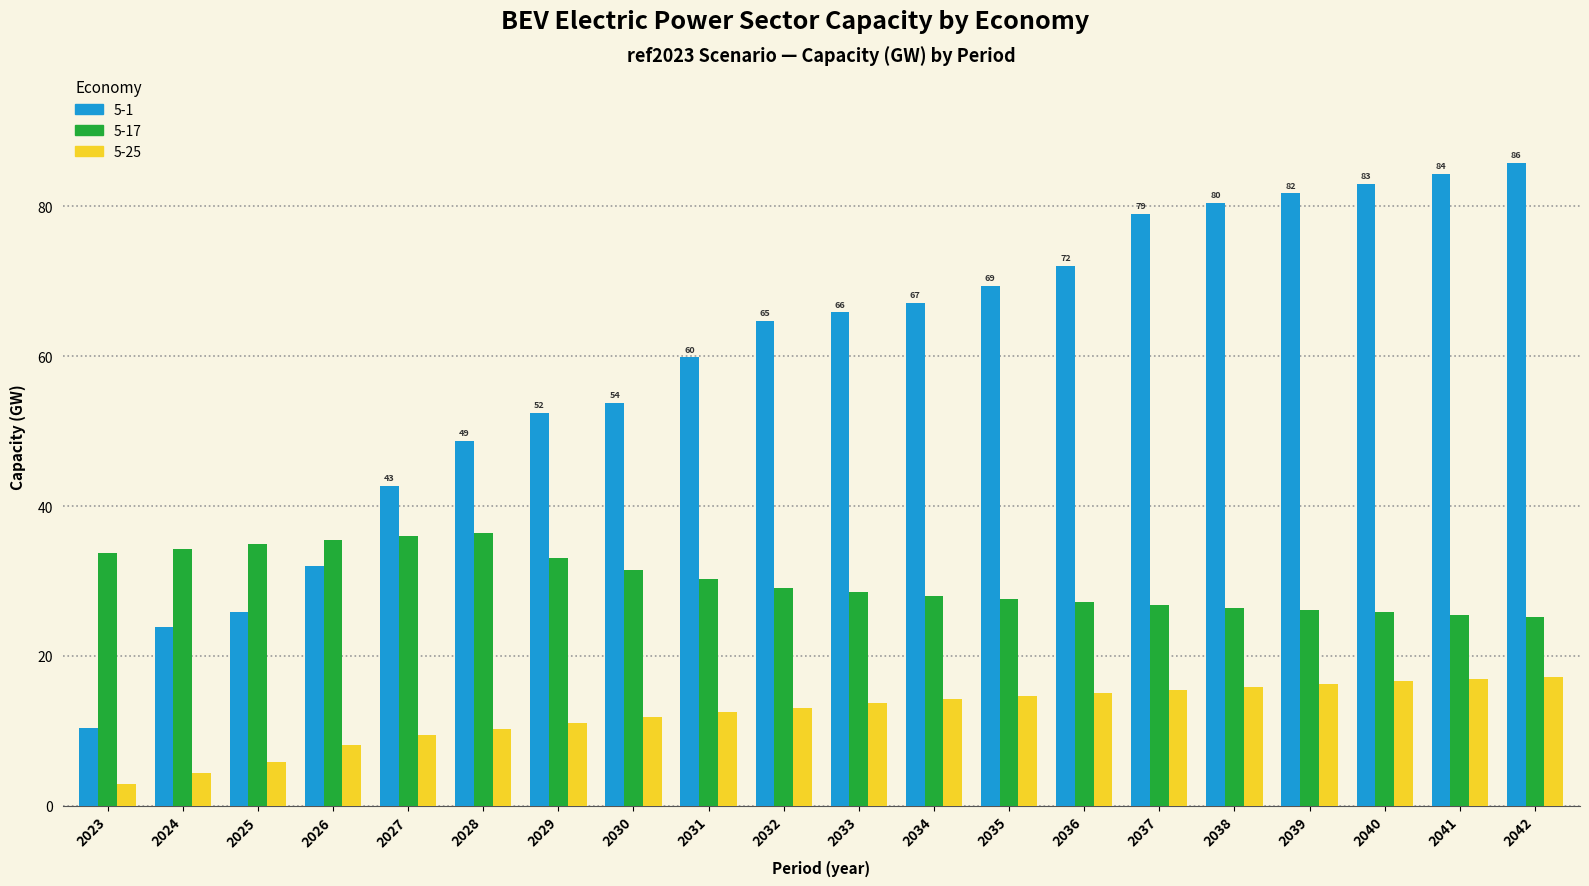

What is the sum of all 5-25 values?

245.4